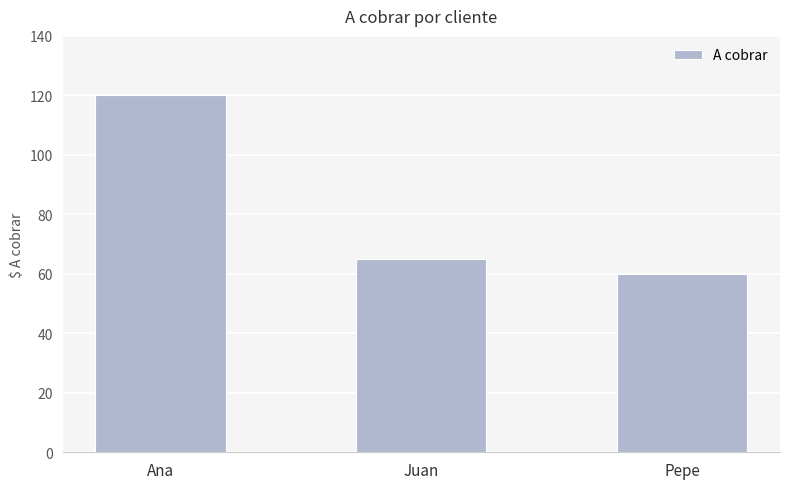

Rank the categories by value from highest to lowest.

Ana, Juan, Pepe